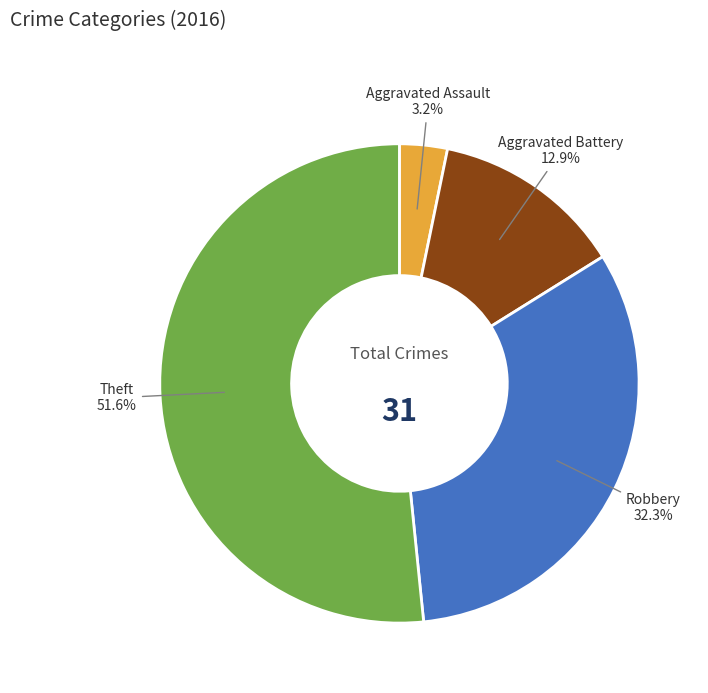

Does any single category account for the majority?

Yes